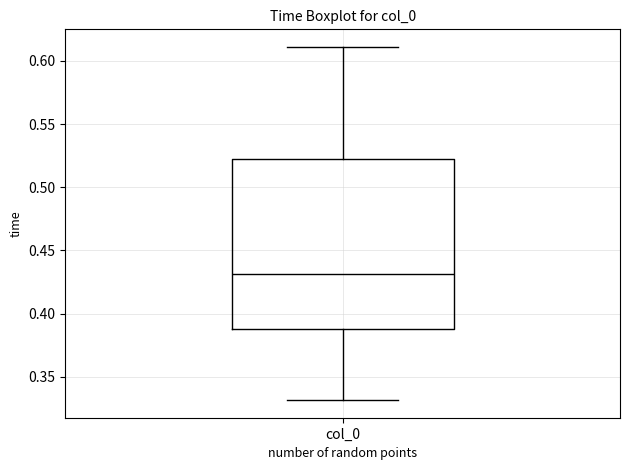

Where does the median line of the box for col_0 sit on the y-axis? The values are not printed on the chart, so give them approximately, as read against the axis.

0.43